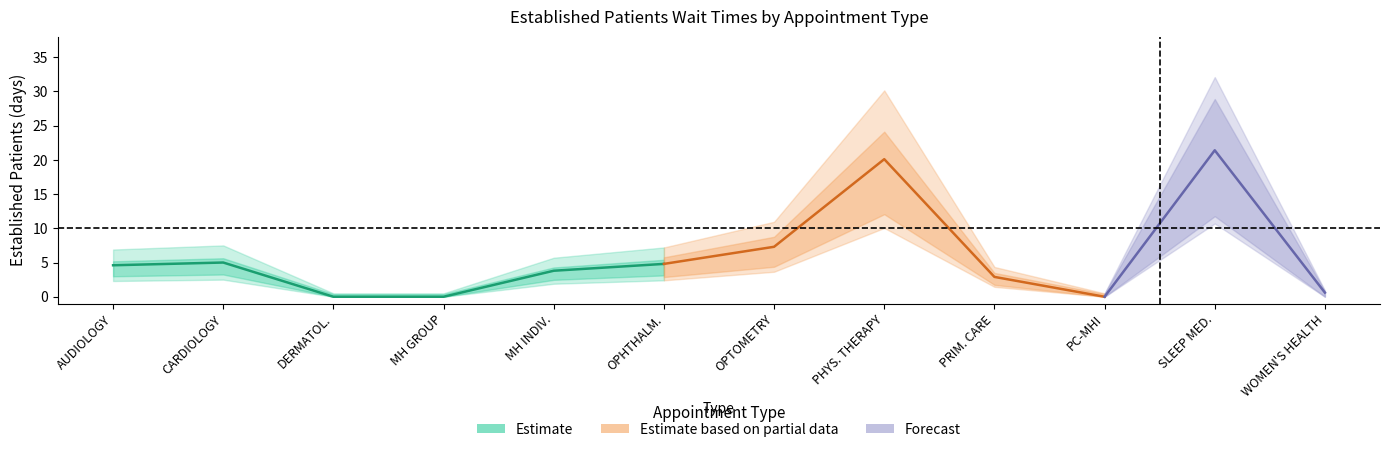

How many lines are shown in the chart?

3